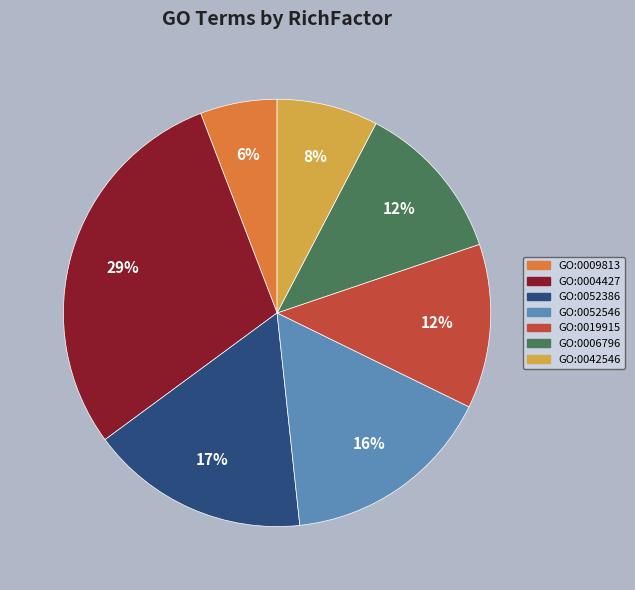

How many slices are in this pie chart?

7